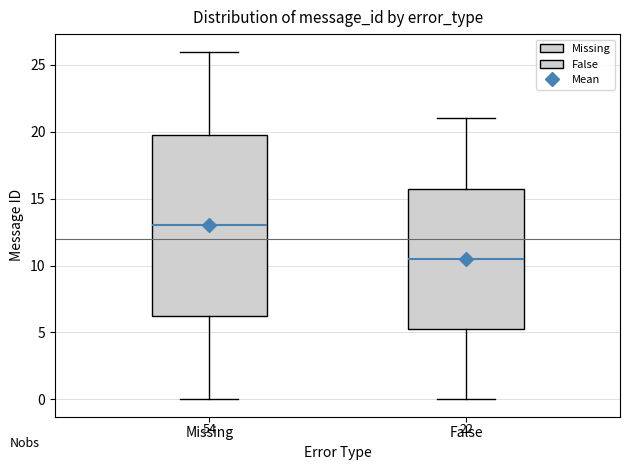

Which box is the tallest, from its lower edge to its upper edge?

Missing